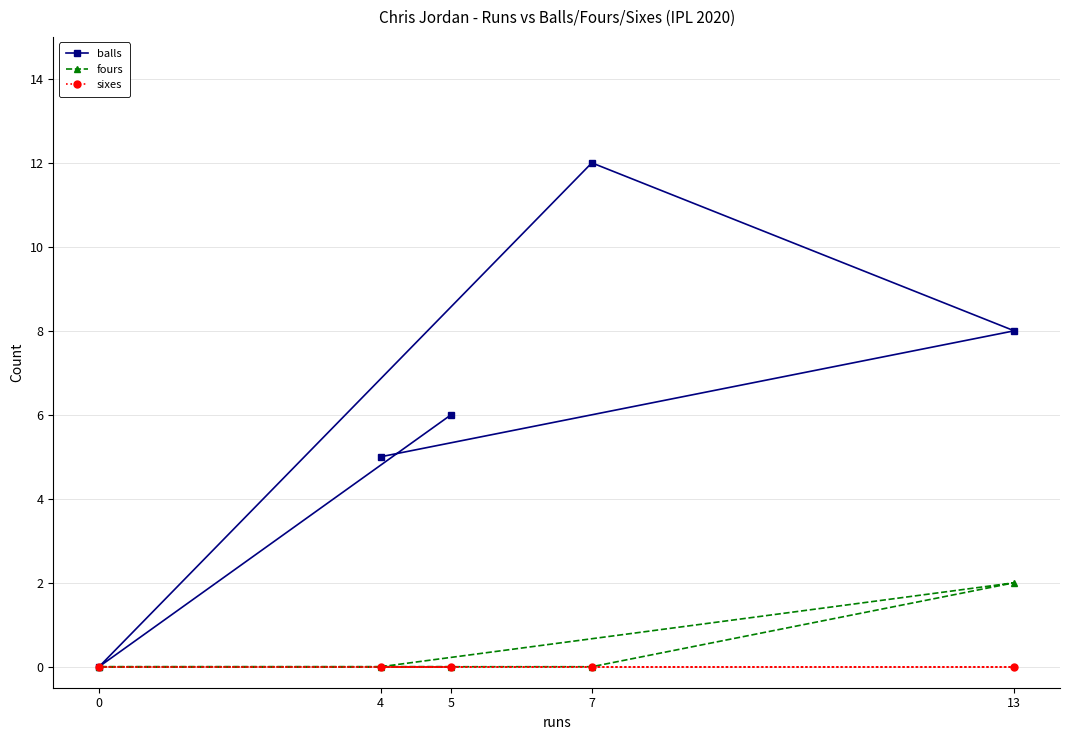

Rank the categories by fours value from highest to lowest.

13, 4, 7, 0, 5